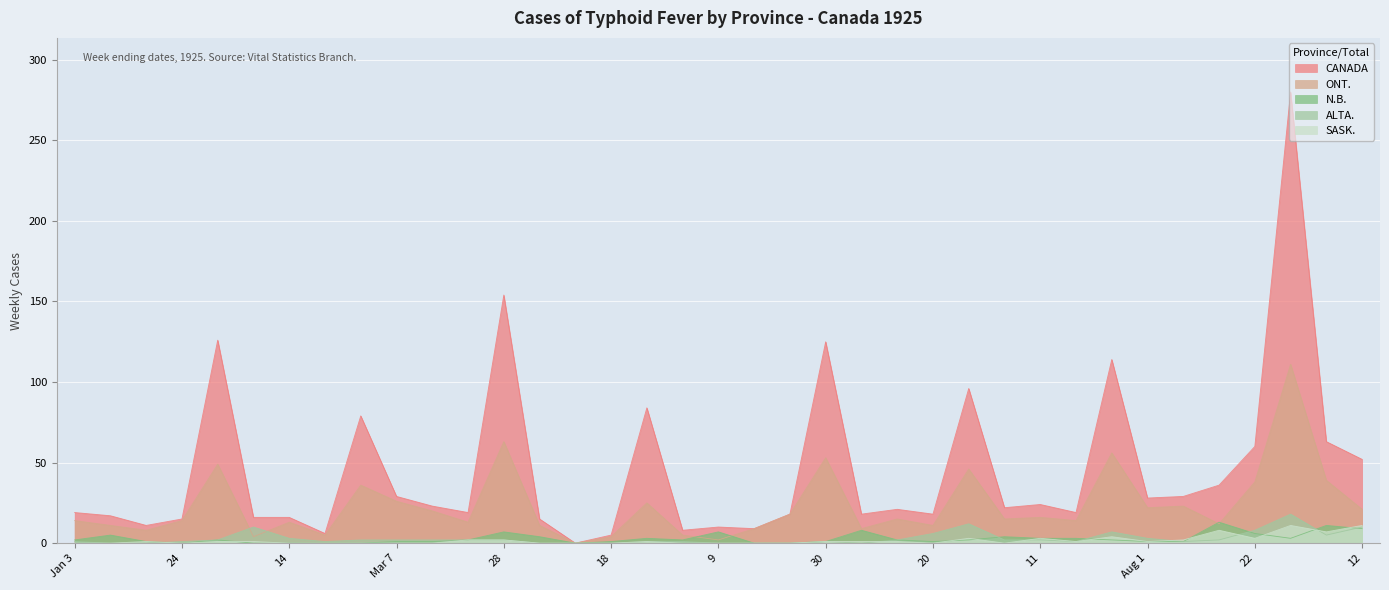

What value does the ONT. series have at 28, to the nearest 10?

60